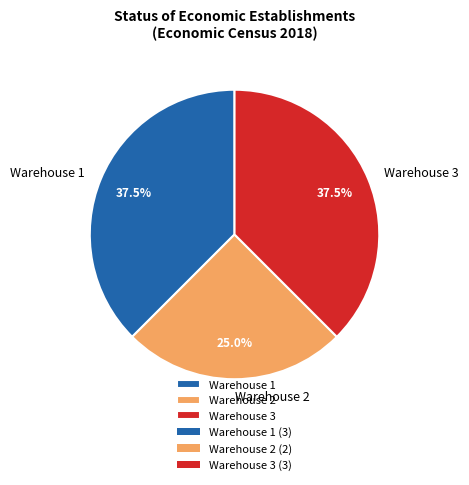

What is the smallest slice in the pie chart?

Warehouse 2